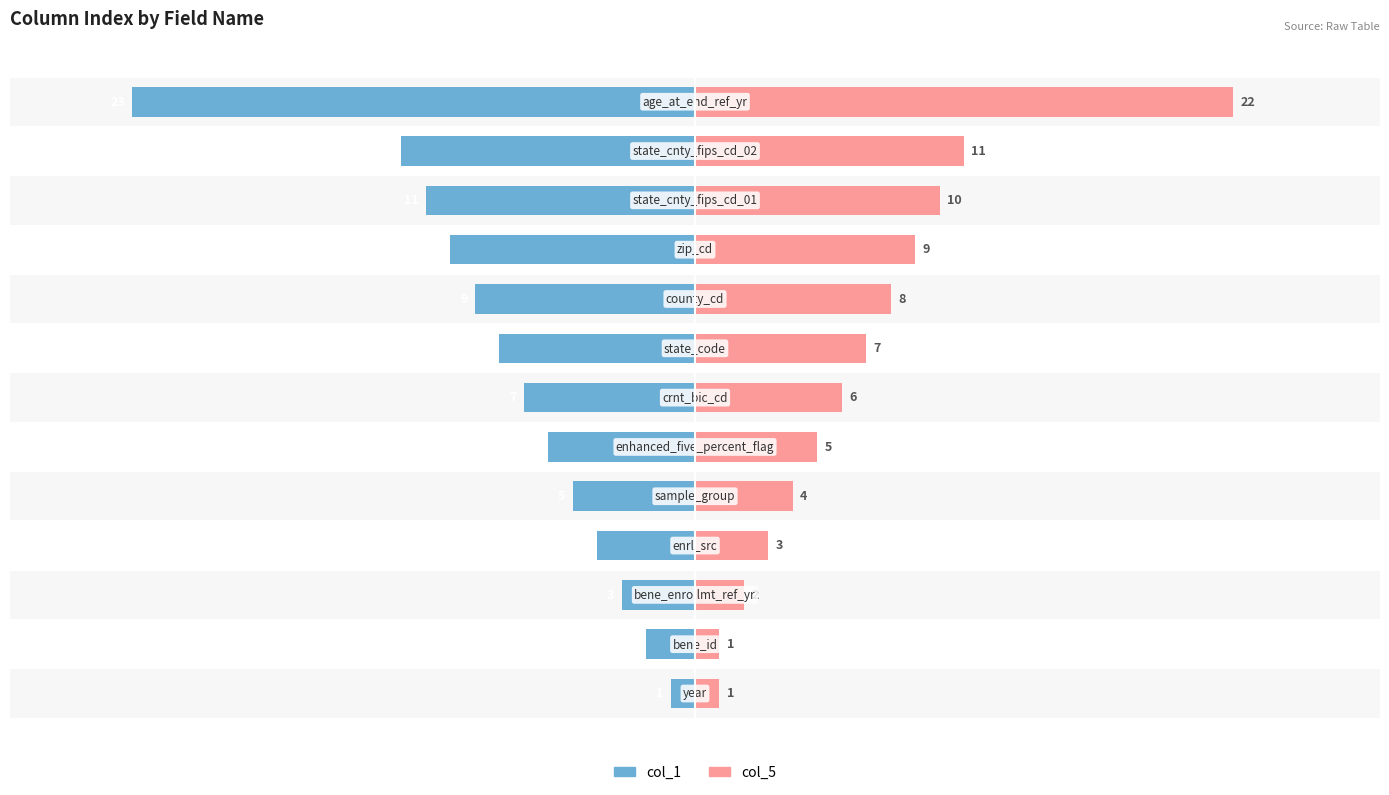

What is the difference between the maximum and minimum values in the col_1 series?

22